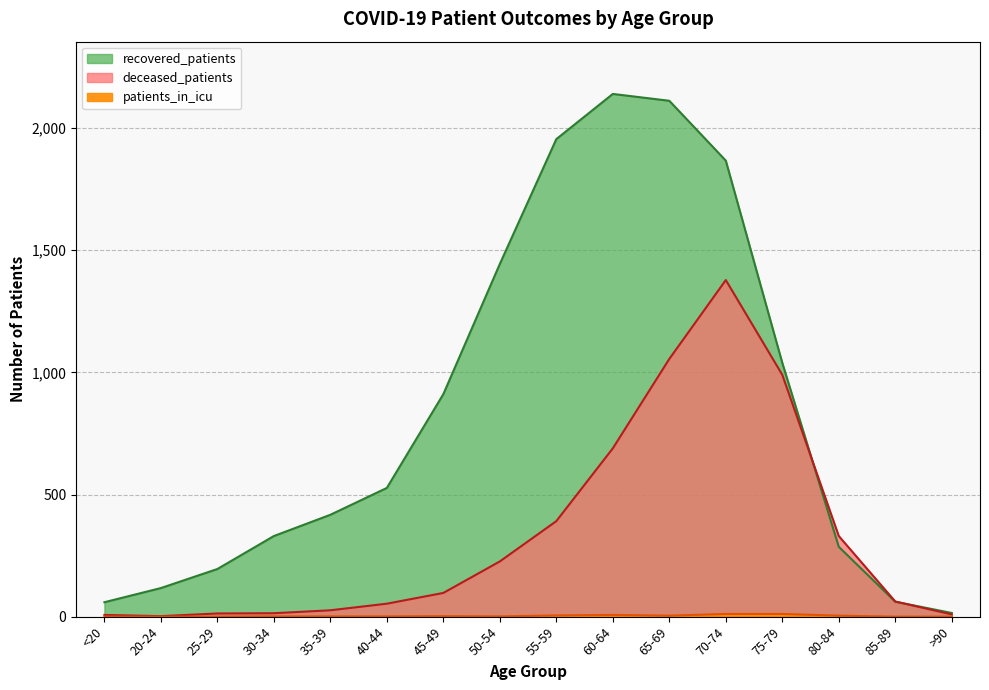

List the series in order of their peak value, highest first.

recovered_patients, deceased_patients, patients_in_icu